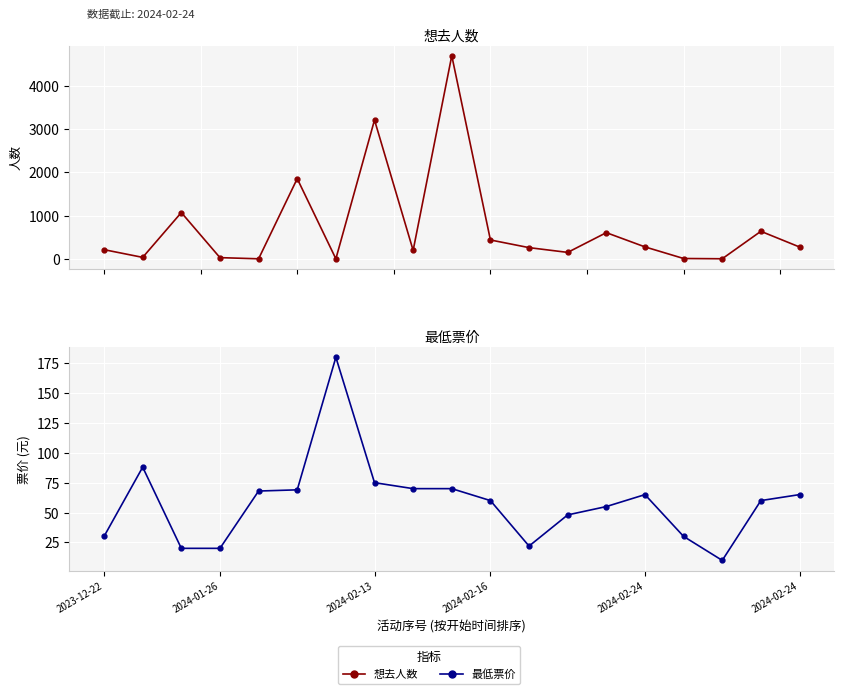

List the series in order of their peak value, lowest first.

最低票价, 想去人数